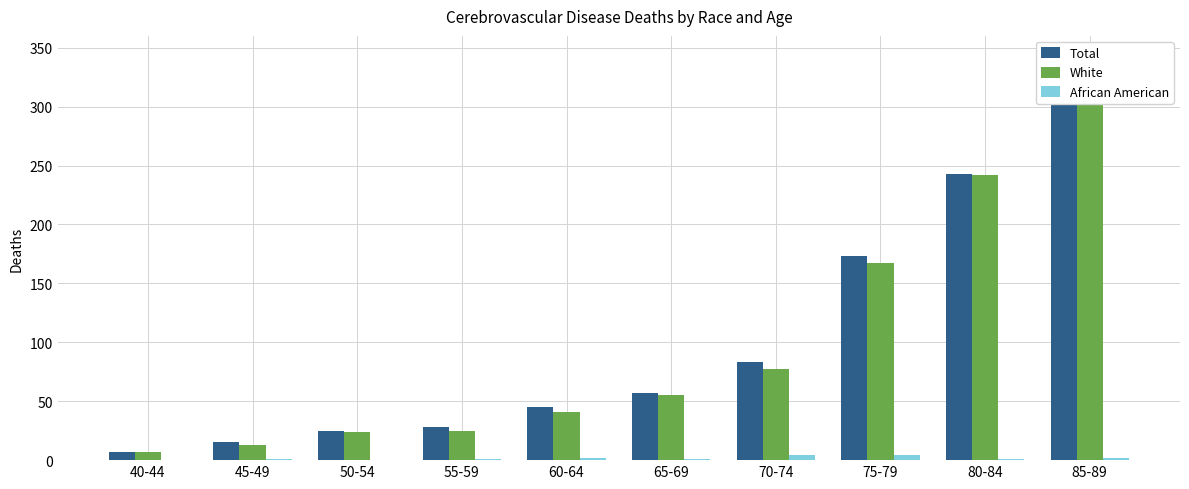

What is the highest value of the Total series?

310